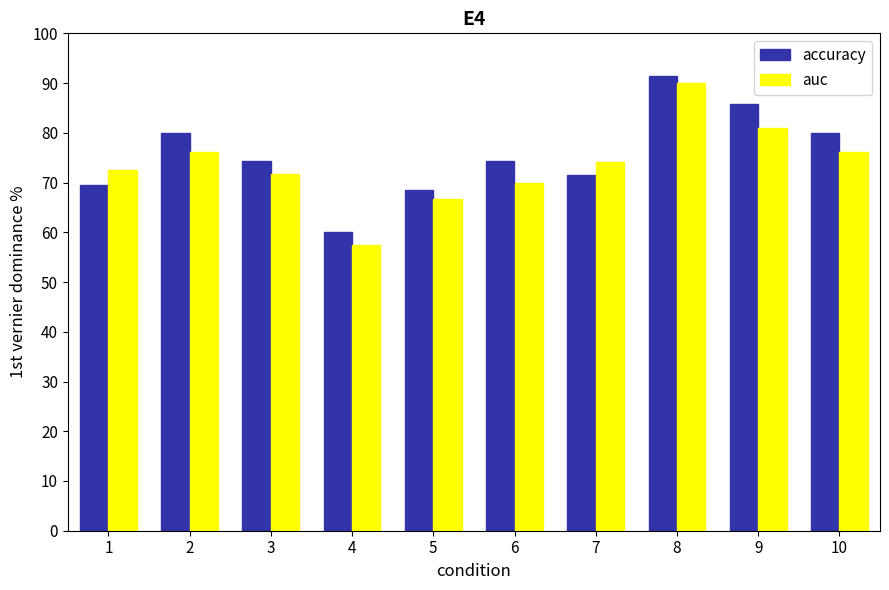

What is the difference between the maximum and second lowest values in the auc series?

23.4